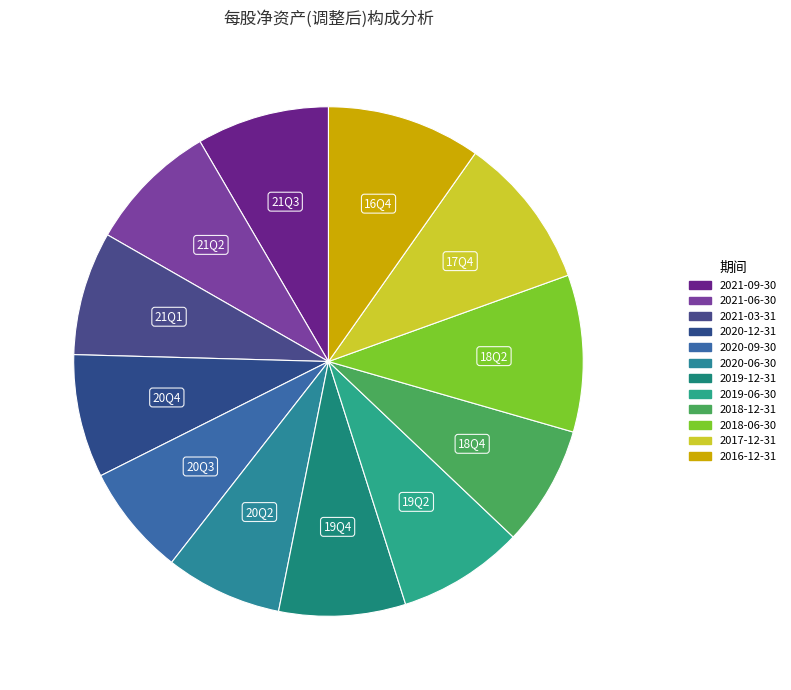

Which category has the smallest portion of the pie?

2020-09-30